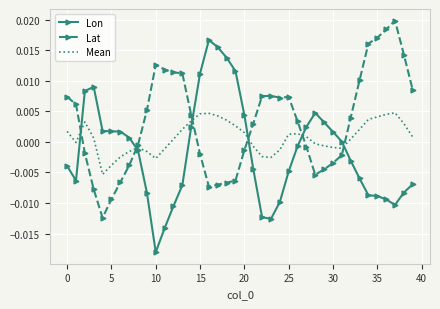

Which series has the largest total across all categories?

Lat